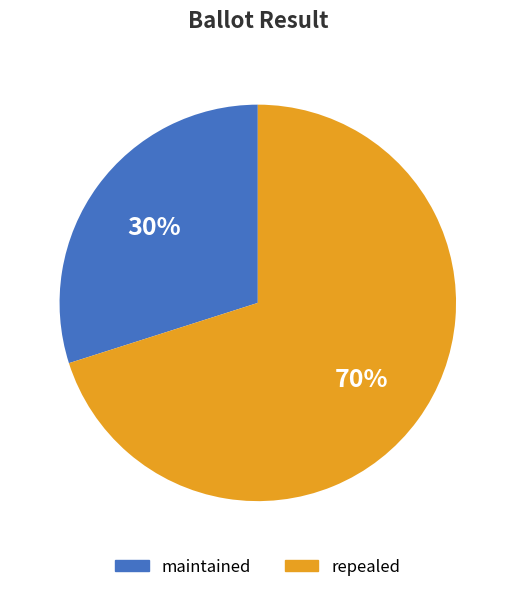

How many slices are in this pie chart?

2